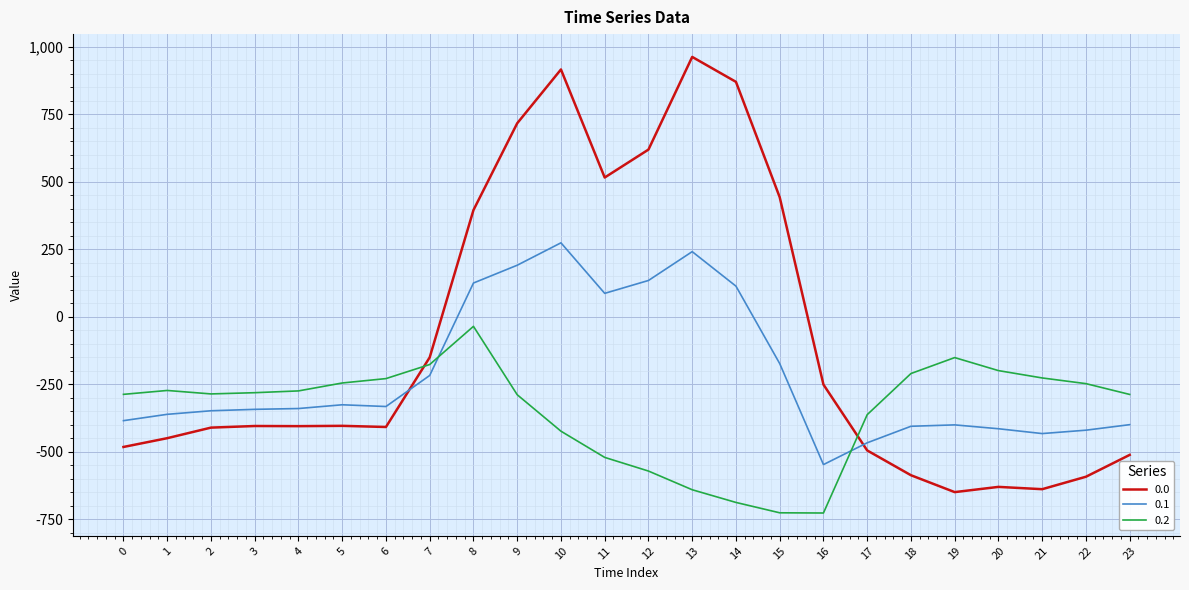

At which category is the sum across all series the highest?

10